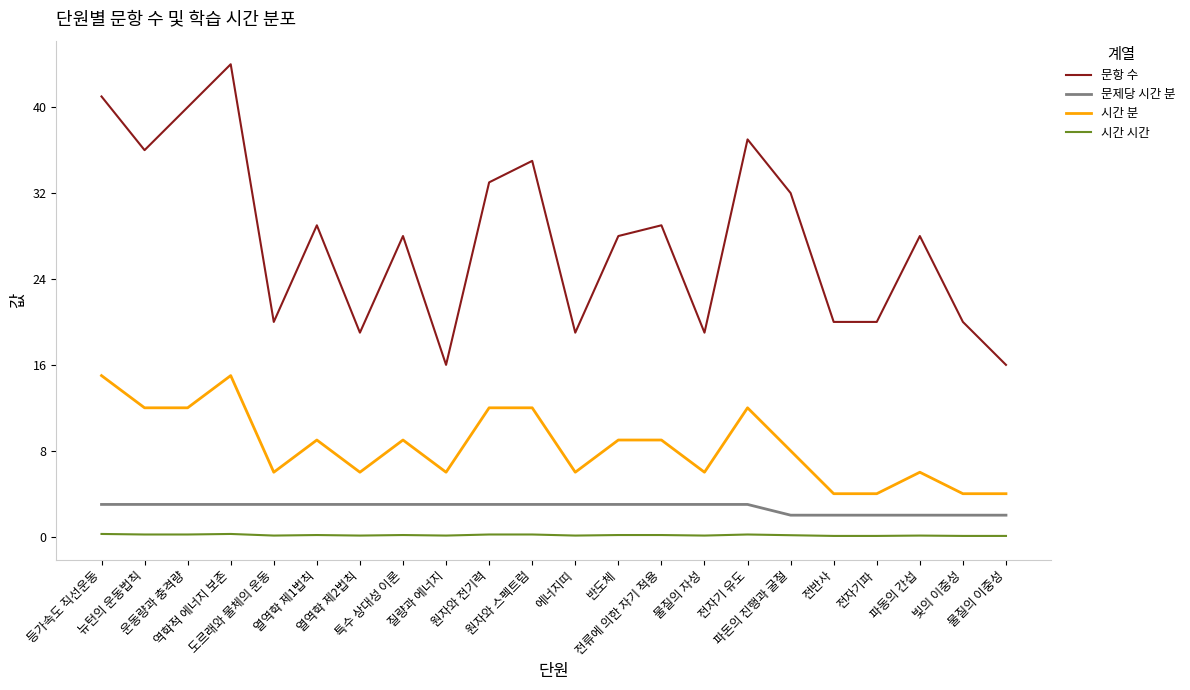

How many lines are shown in the chart?

4